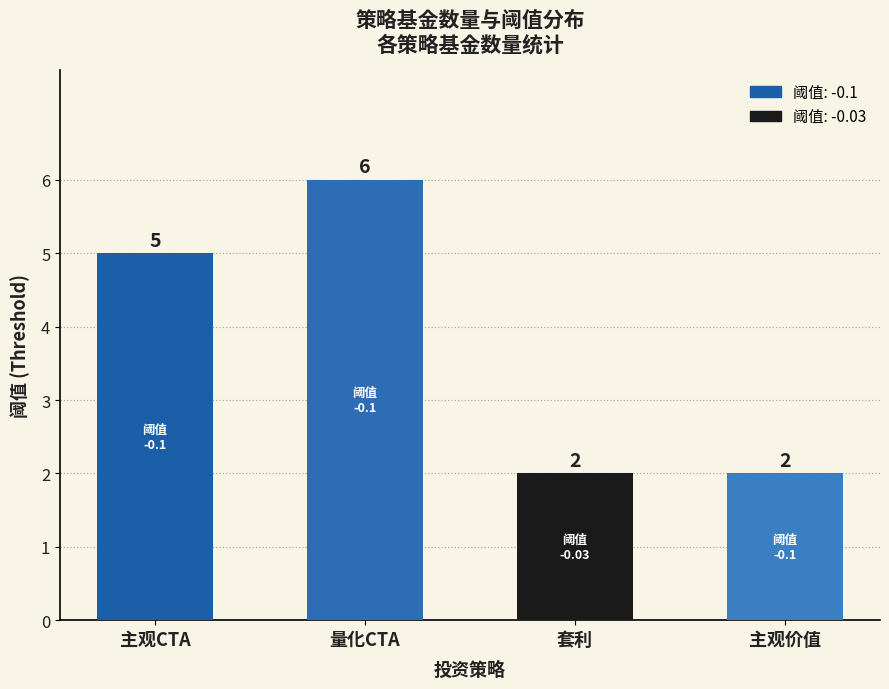

Reading right to left, list all the values displayed in this chart.

主观价值=2	套利=2	量化CTA=6	主观CTA=5